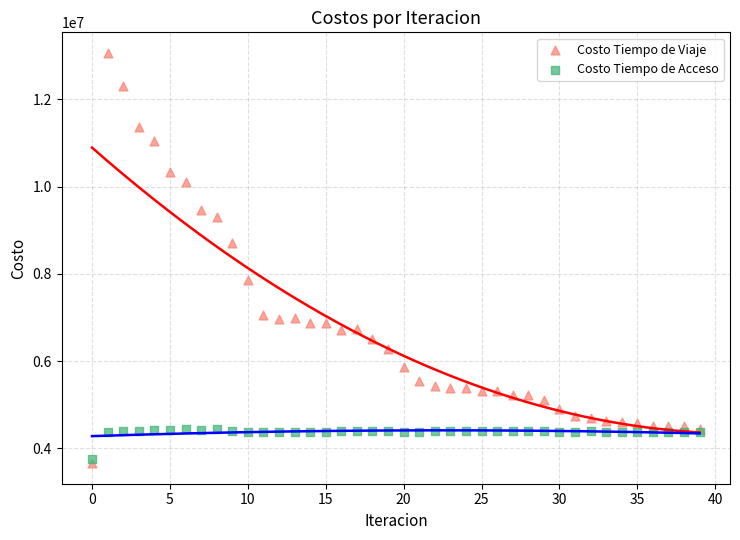

In the Costo Tiempo de Viaje series, what Y value is closest to 8363305?

8709068.9